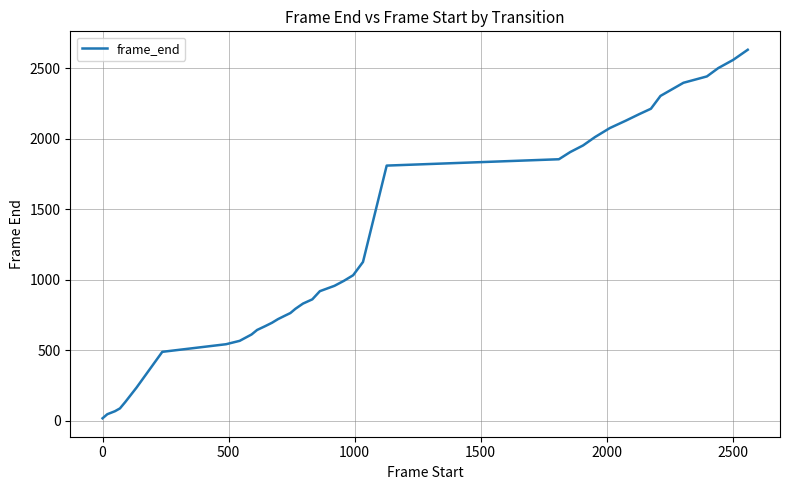

What is the maximum value shown in the chart?

2630